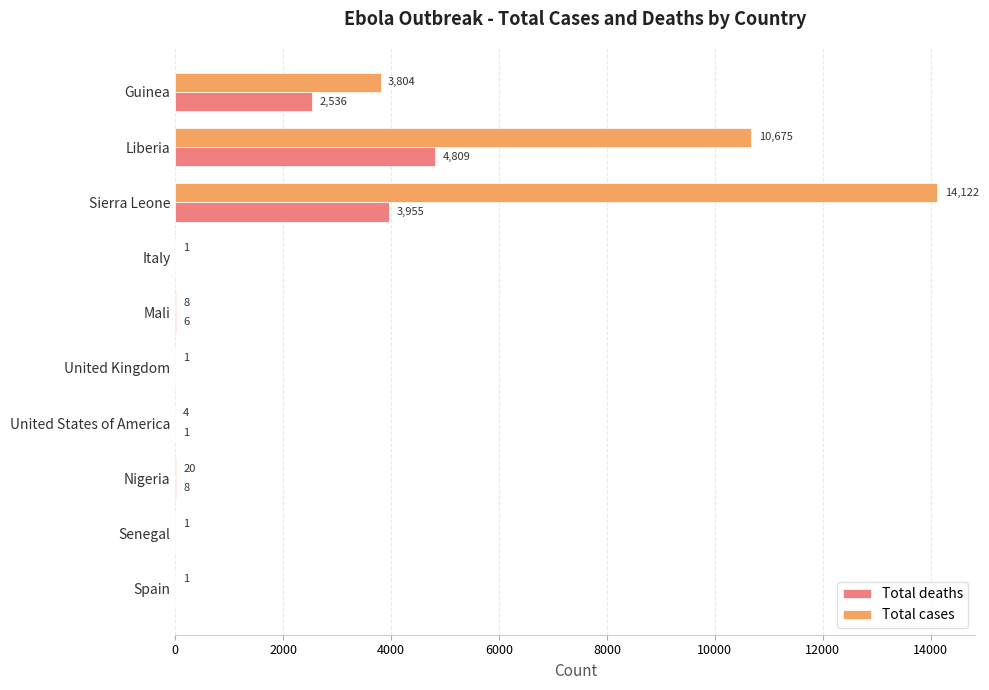

Which series changed the most between Mali and Spain?

Total cases